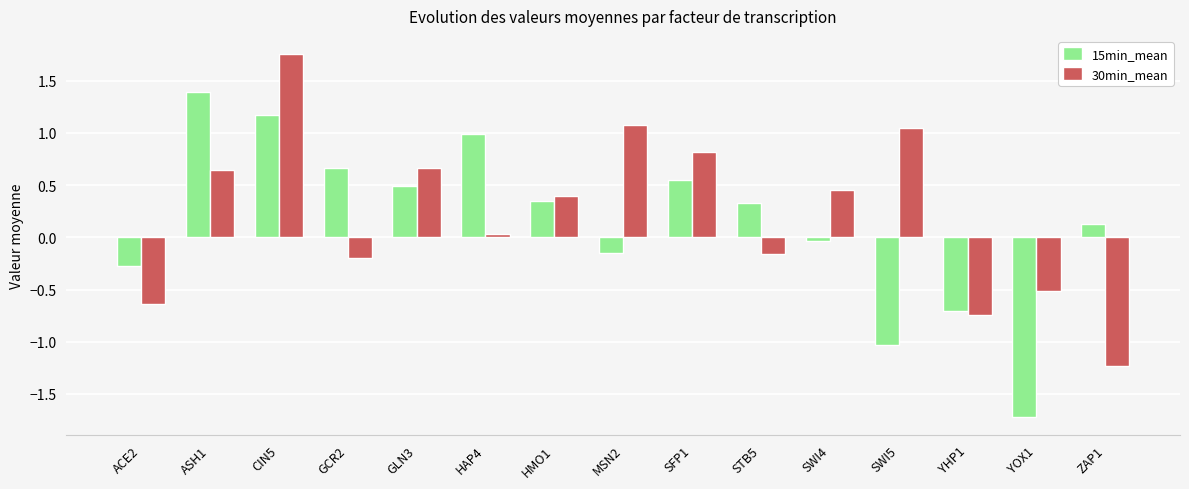

What position from the right is HAP4?

10